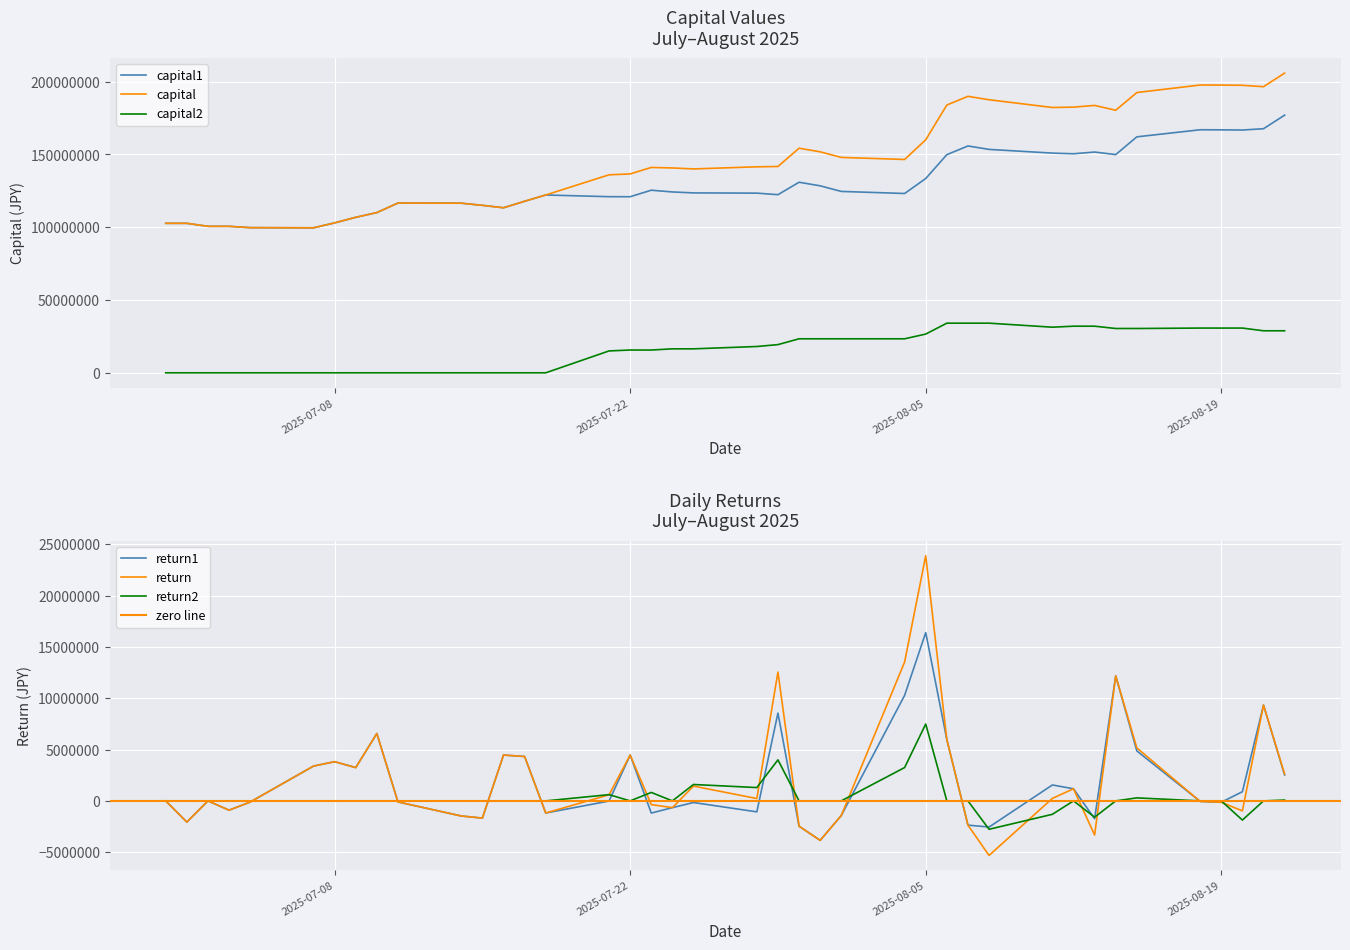

What is the average value of the capital1 series?

129972480